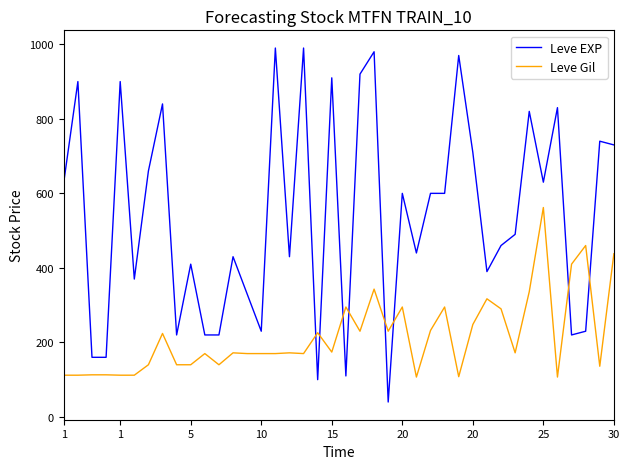

Which series has the largest total across all categories?

Leve EXP